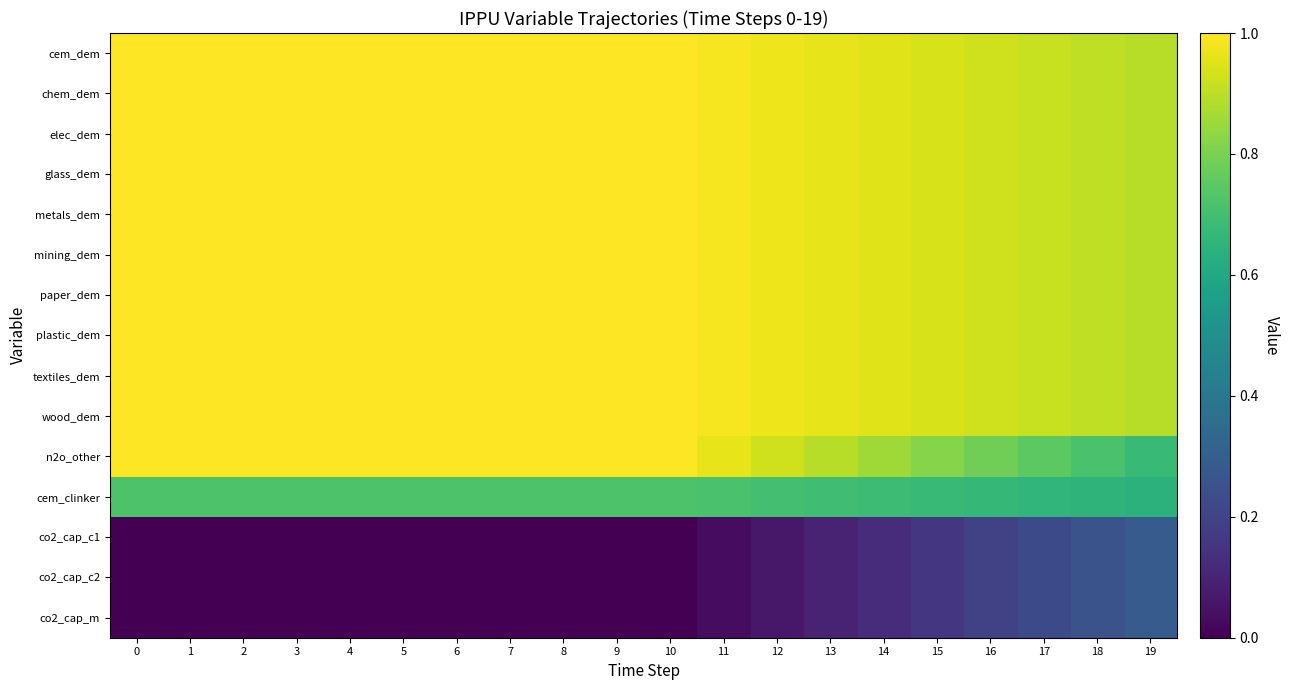

Which series changed the most between 15 and 17?

n2o_other